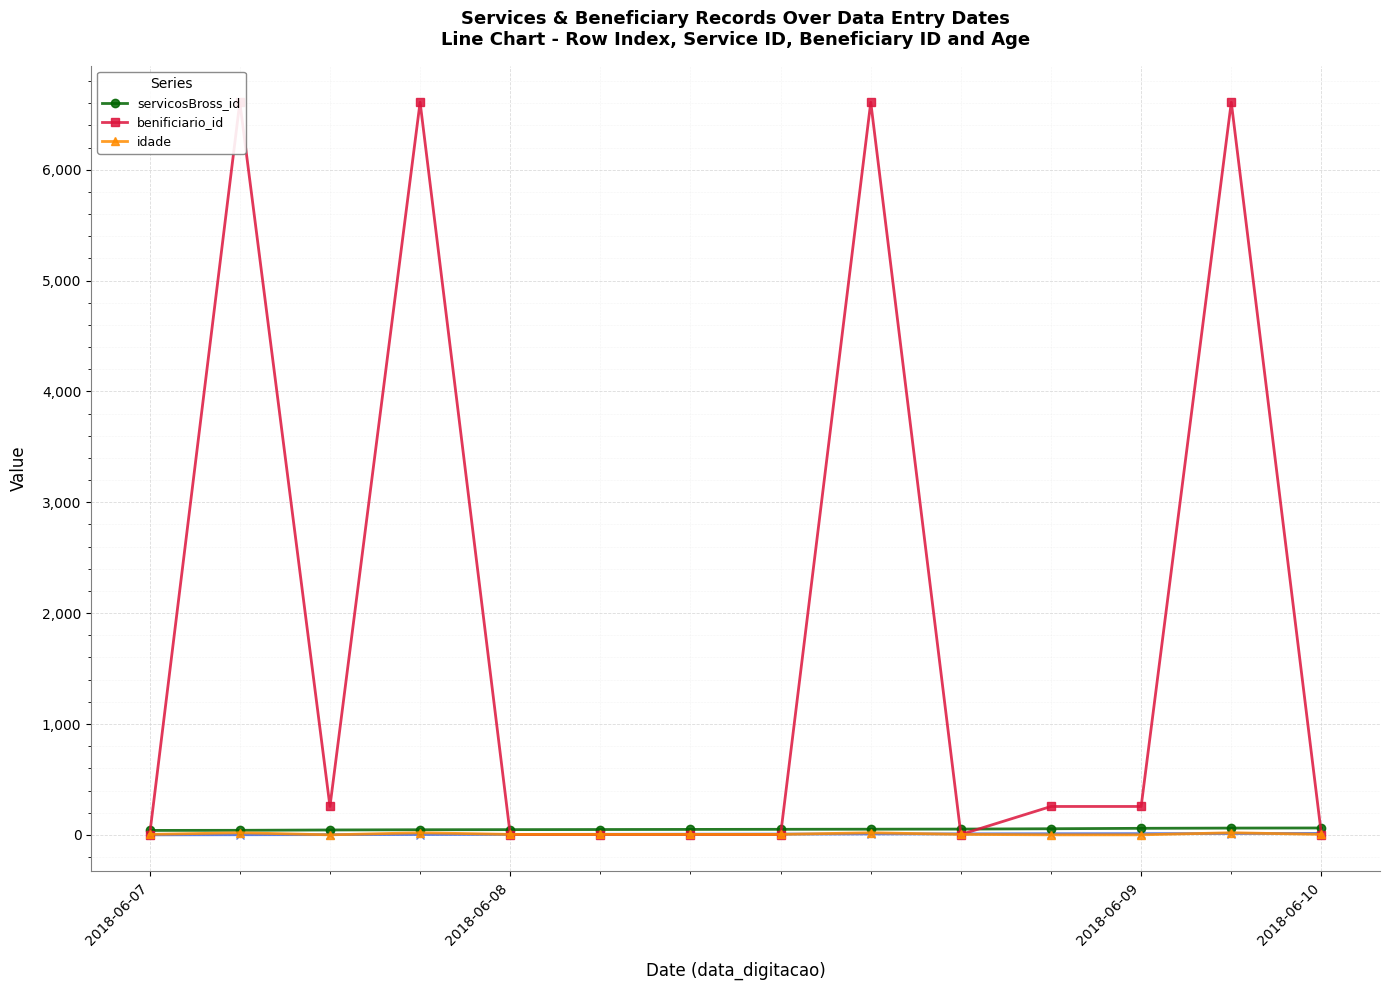

True or false: idade and benificiario_id cross at least once.

True